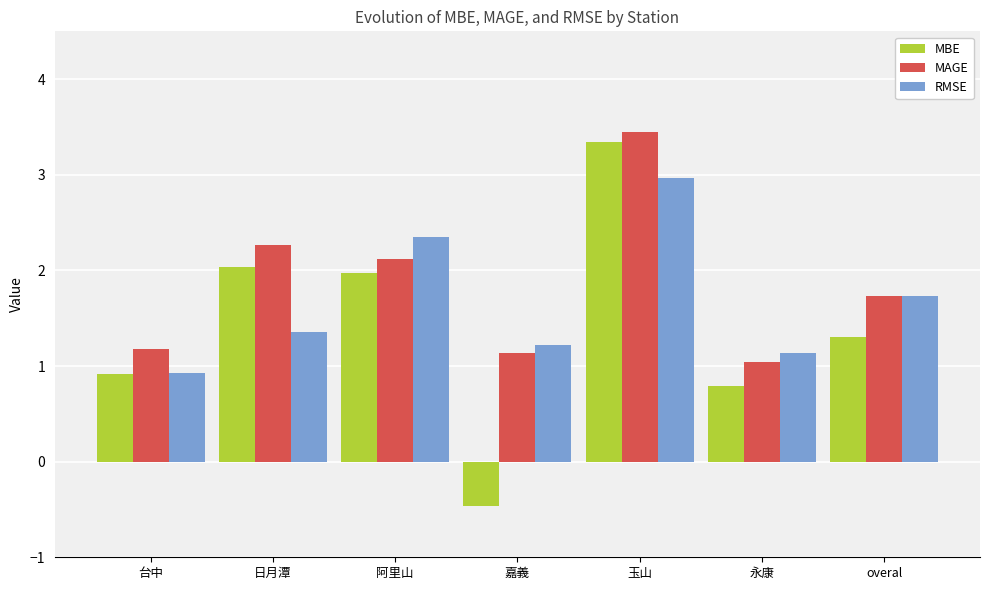

How many bars are there in each group?

3